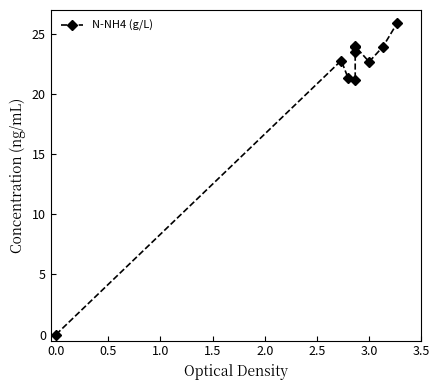

Does the chart have visible grid lines?

No